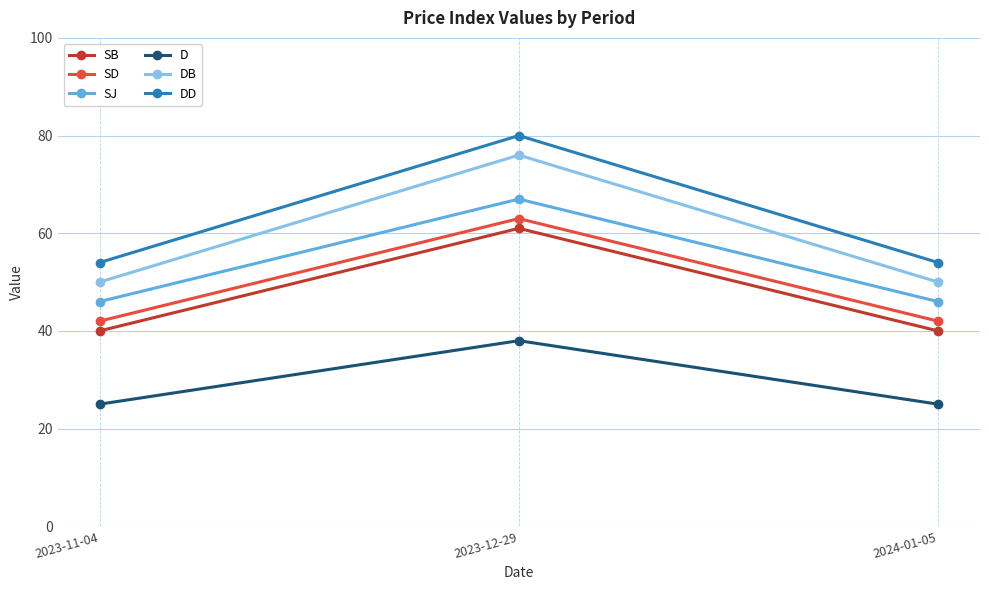

What are all the series names shown in the legend?

SB, SD, SJ, D, DB, DD